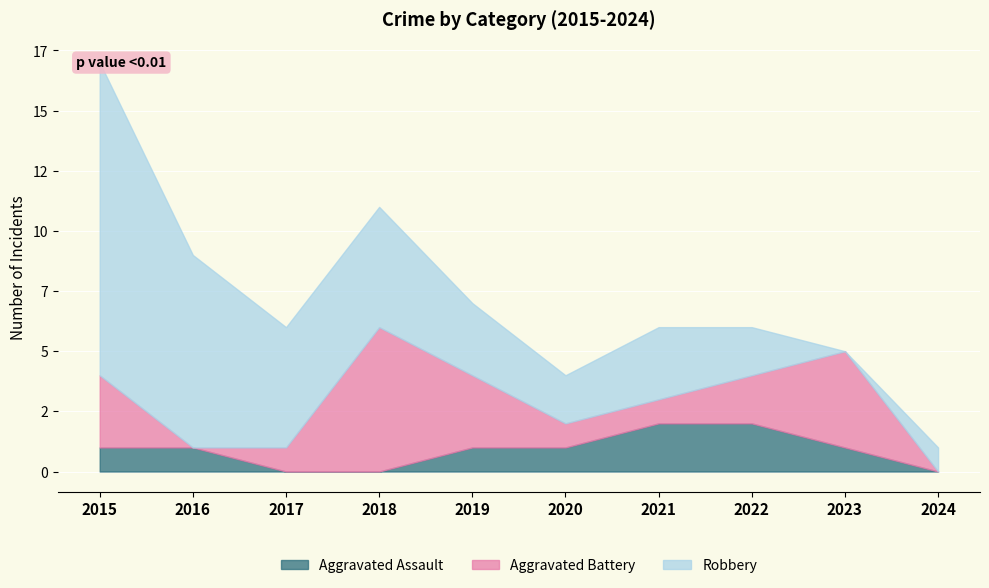

At which label does Robbery reach its peak?

2015